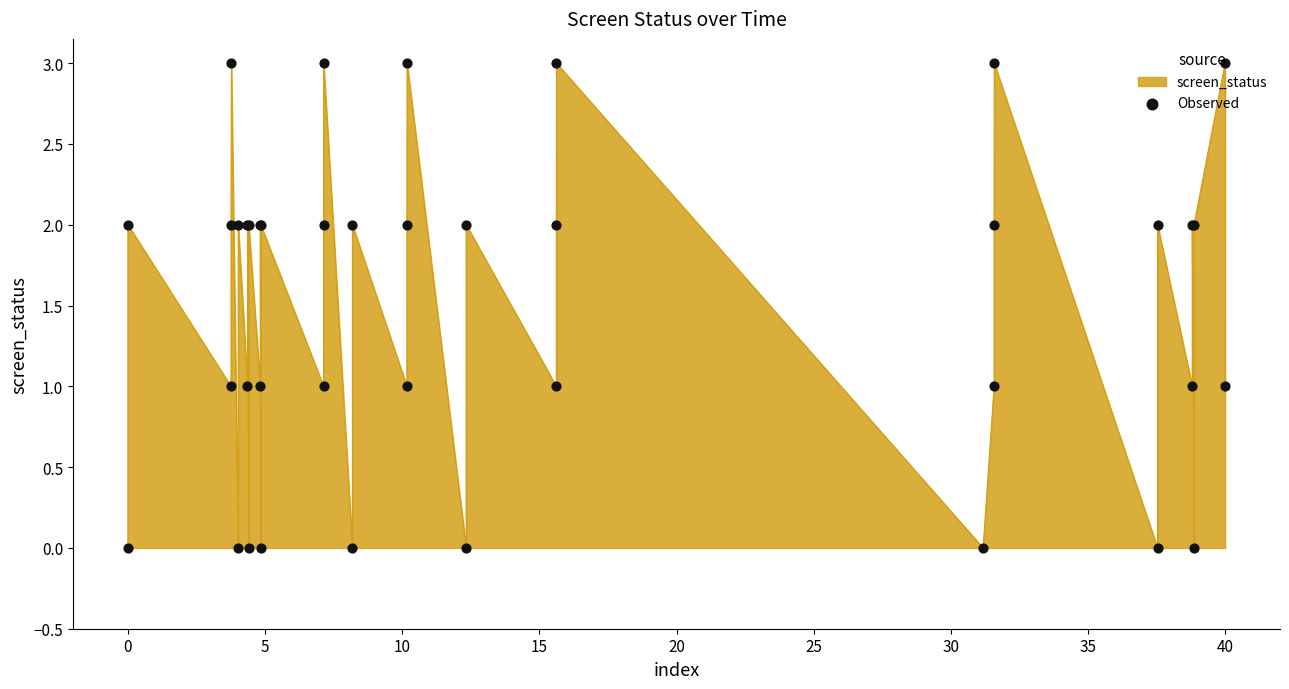

What is the greatest value displayed?

3